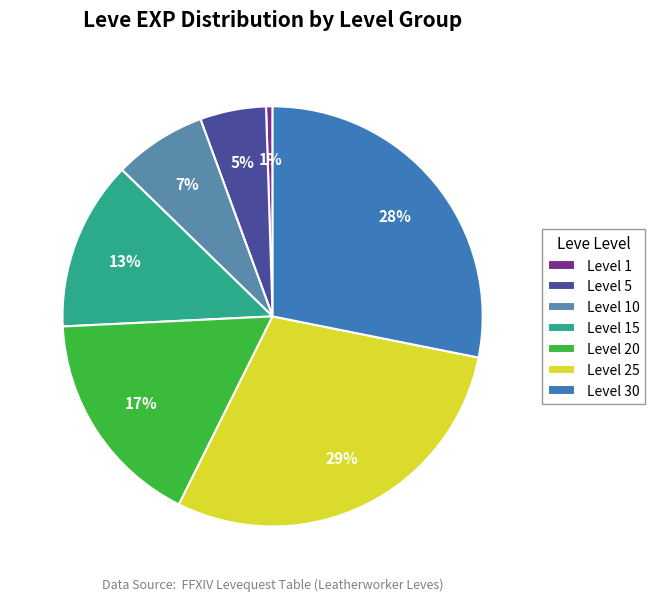

Which has a higher value, Level 30 or Level 25?

Level 25